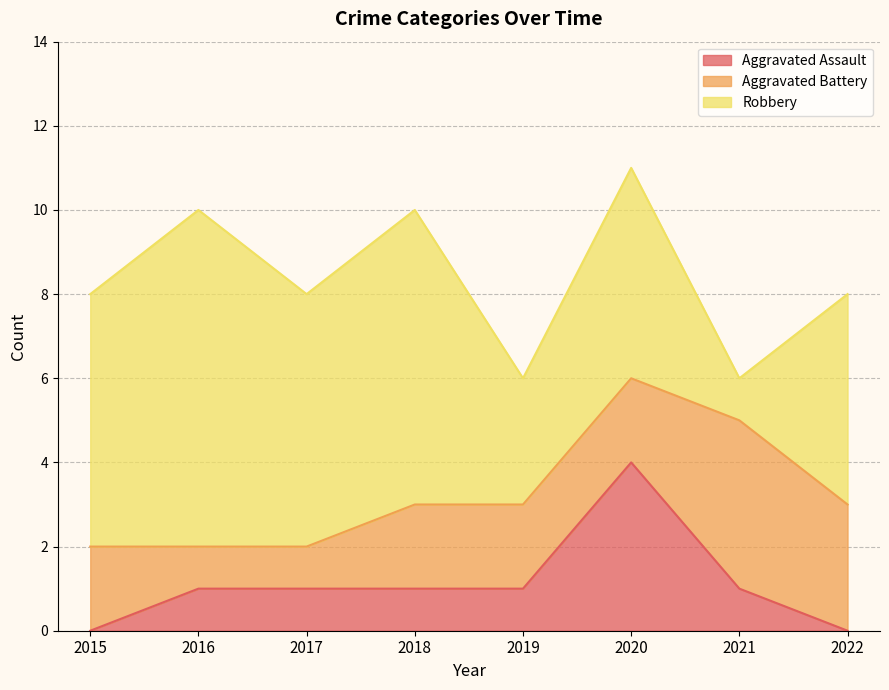

List the series in order of their overall mean, highest first.

Robbery, Aggravated Battery, Aggravated Assault